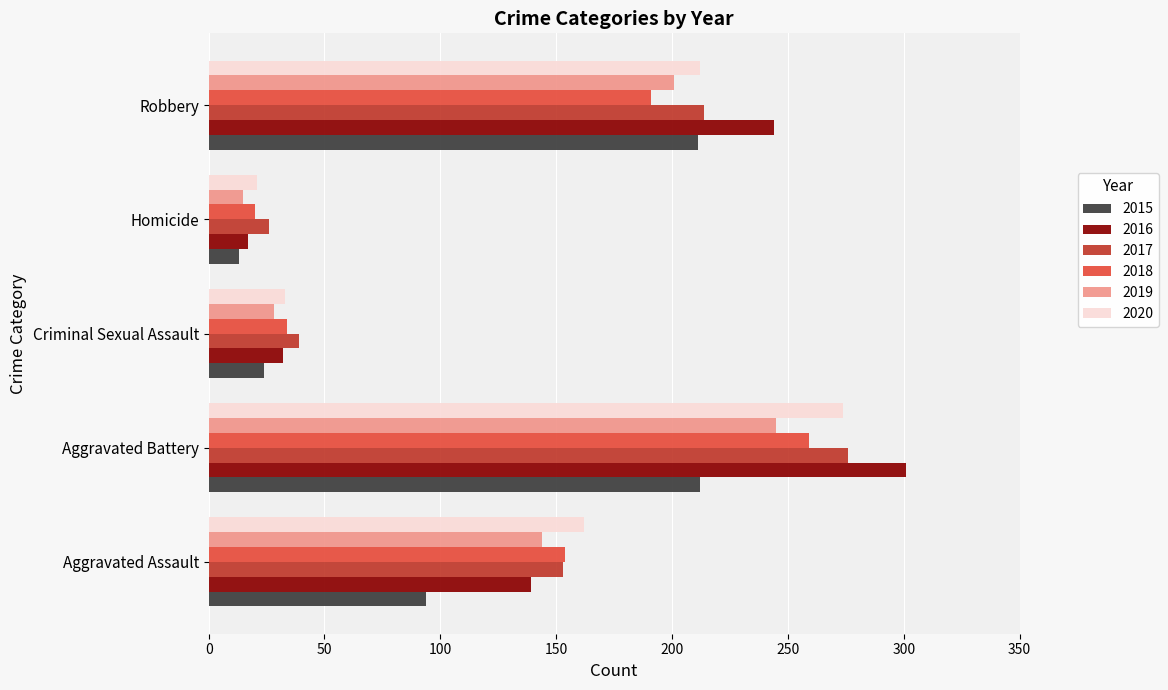

How many data points in 2017 are less than 153?

2